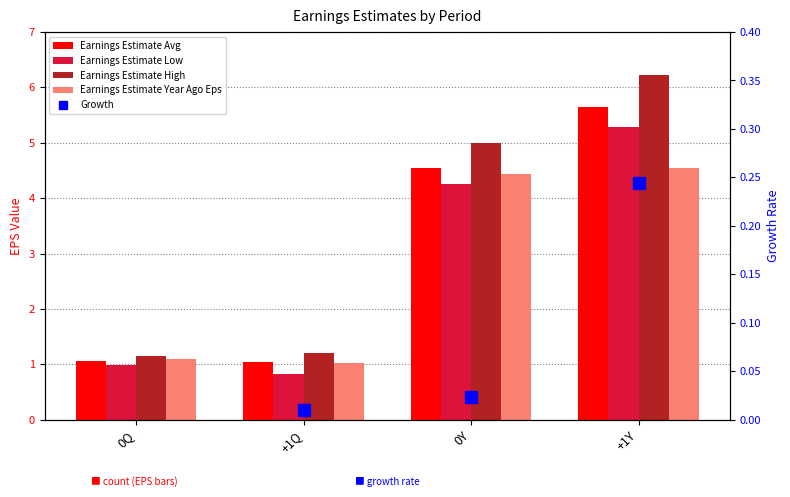

Is the value of Earnings Estimate Low at +1Y greater than the value of Growth at 0Q?

Yes